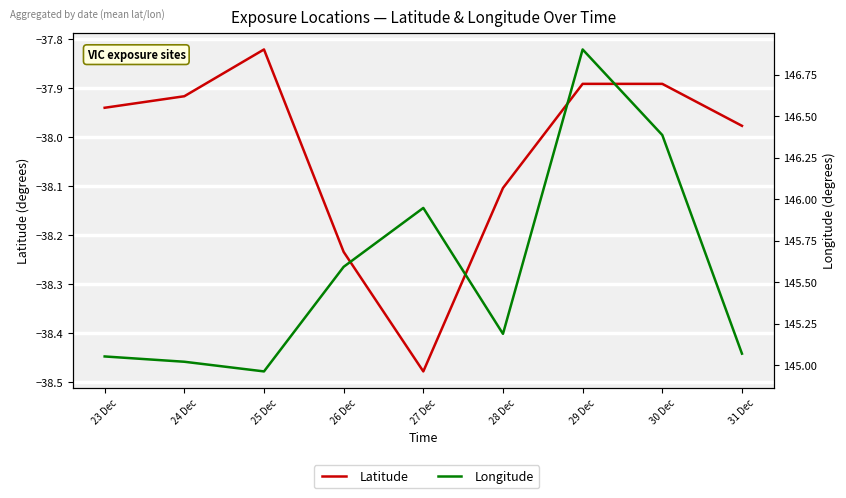

How many interior local valleys does the Longitude series have?

2